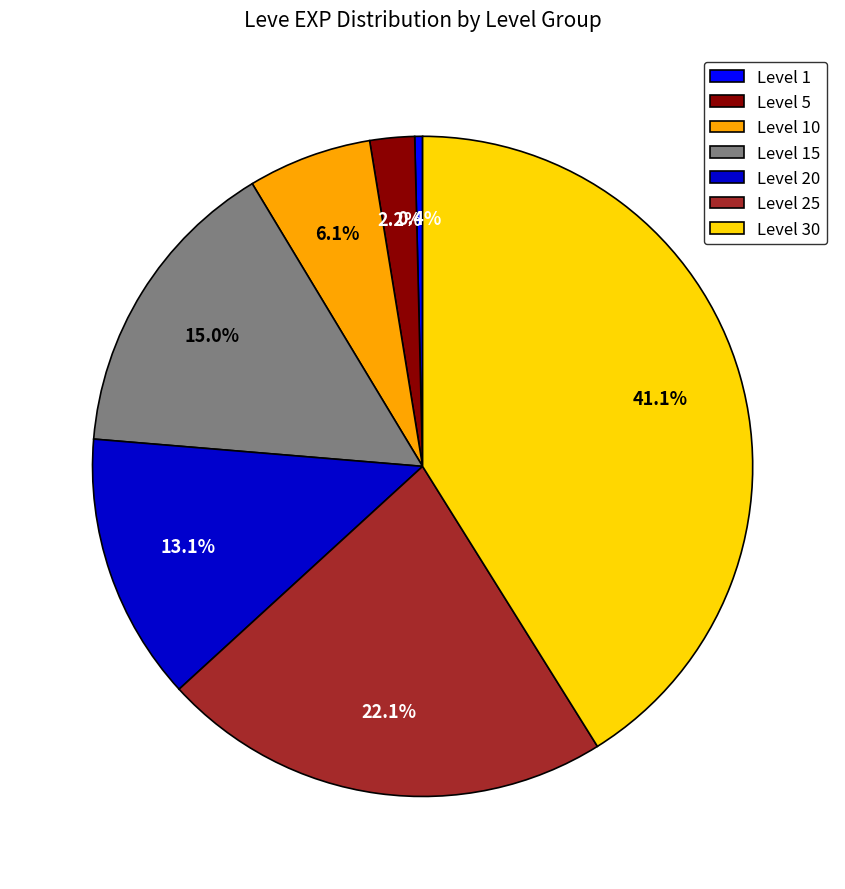

How many segments does this pie chart have?

7